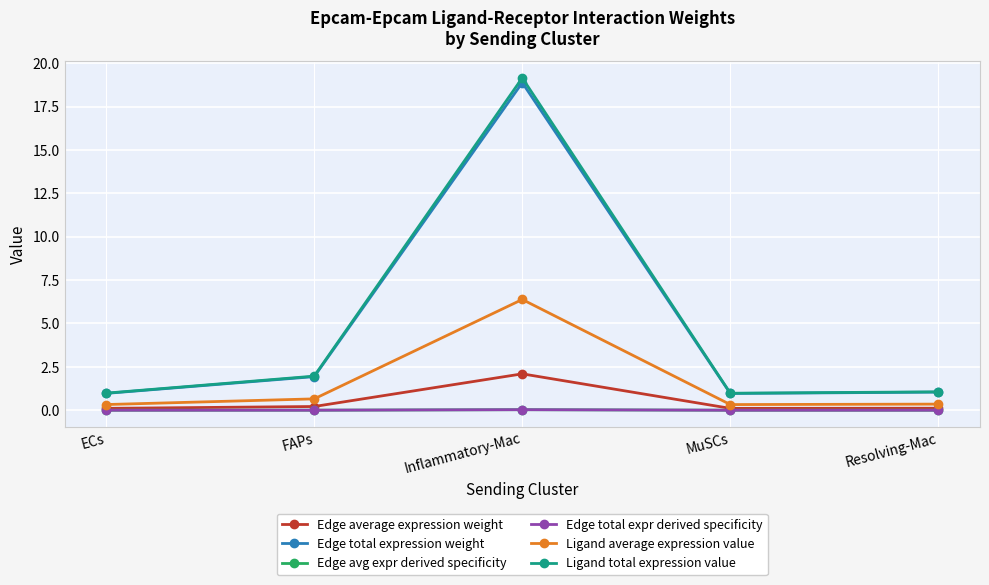

Does the chart have visible grid lines?

Yes